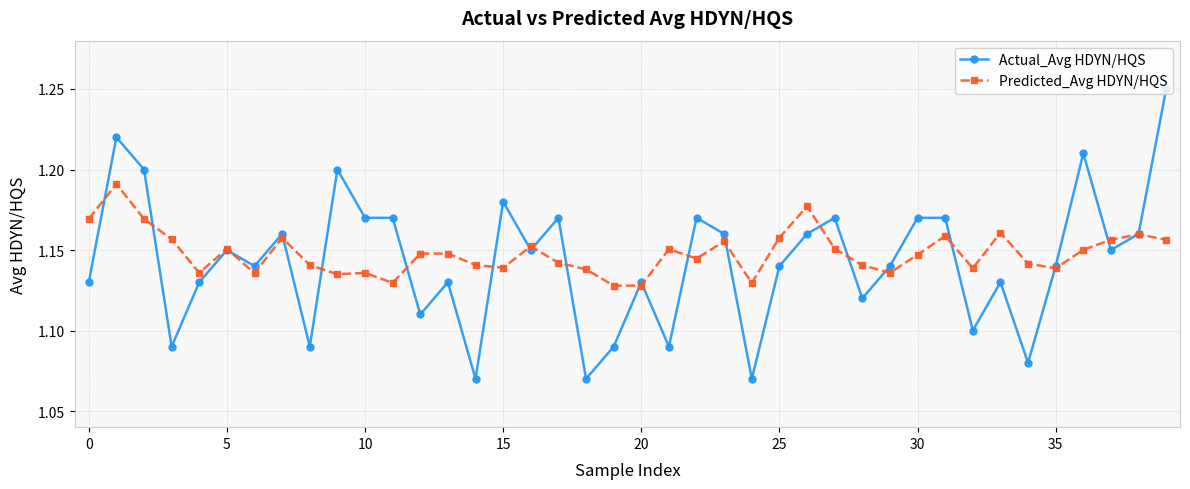

Count the Actual_Avg HDYN/HQS values in the range 1 to 2.

40